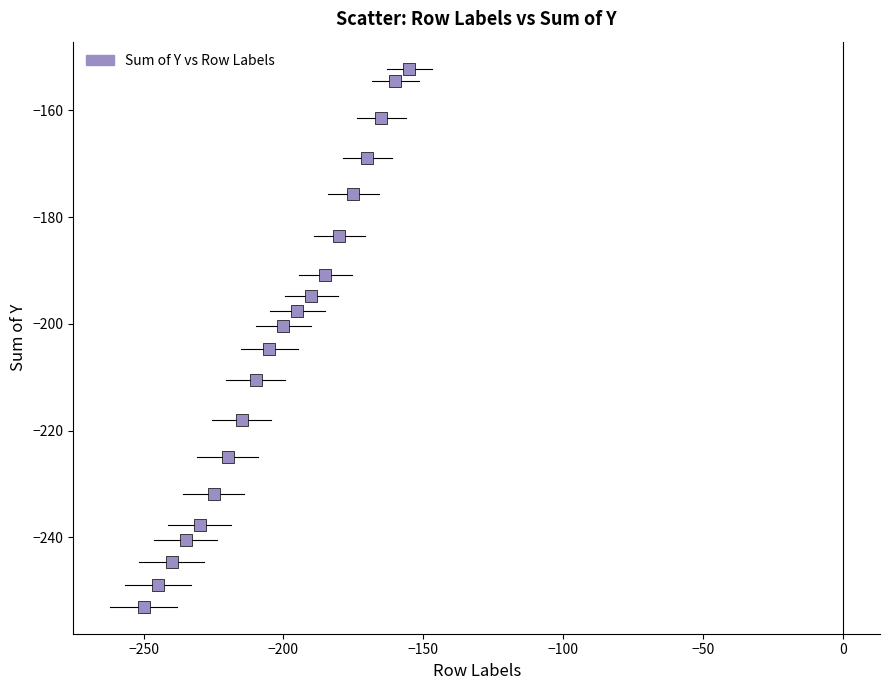

What Y value in the scatter plot is closest to -202?

-200.4